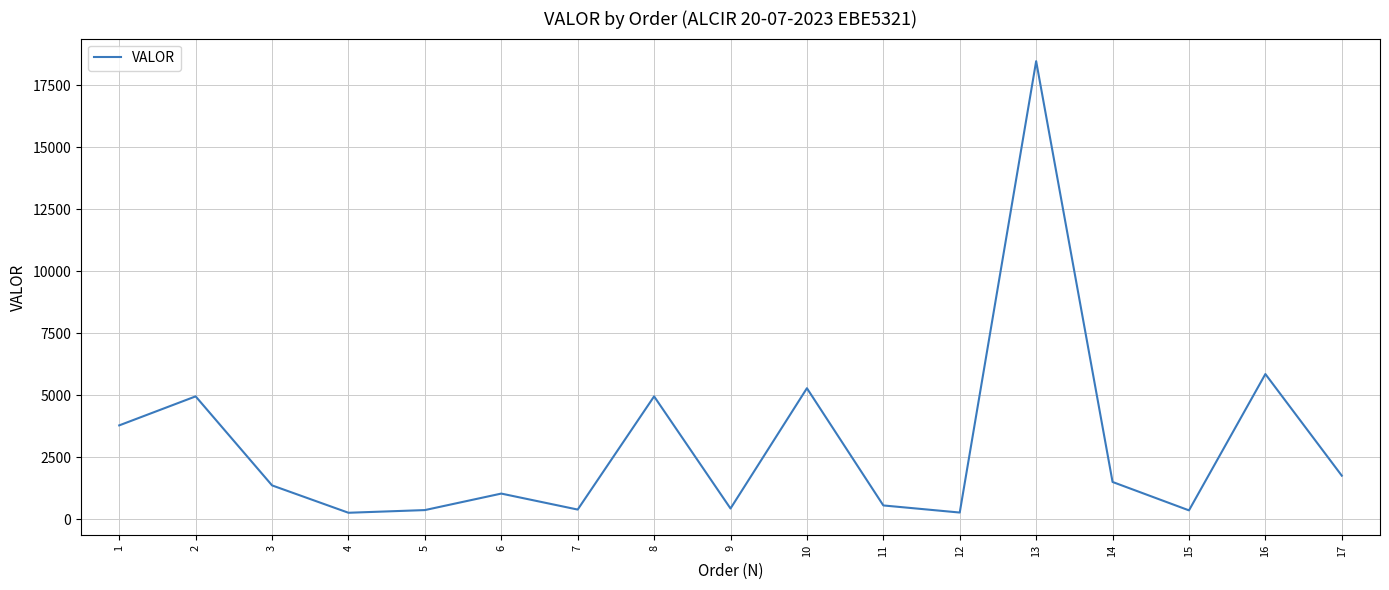

What is the change in value from 8 to 11?

-4400.4